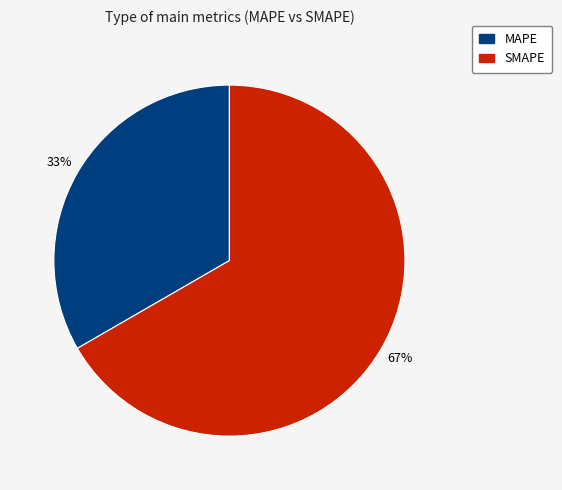

To the nearest percent, what percentage of the pie is SMAPE?

67%